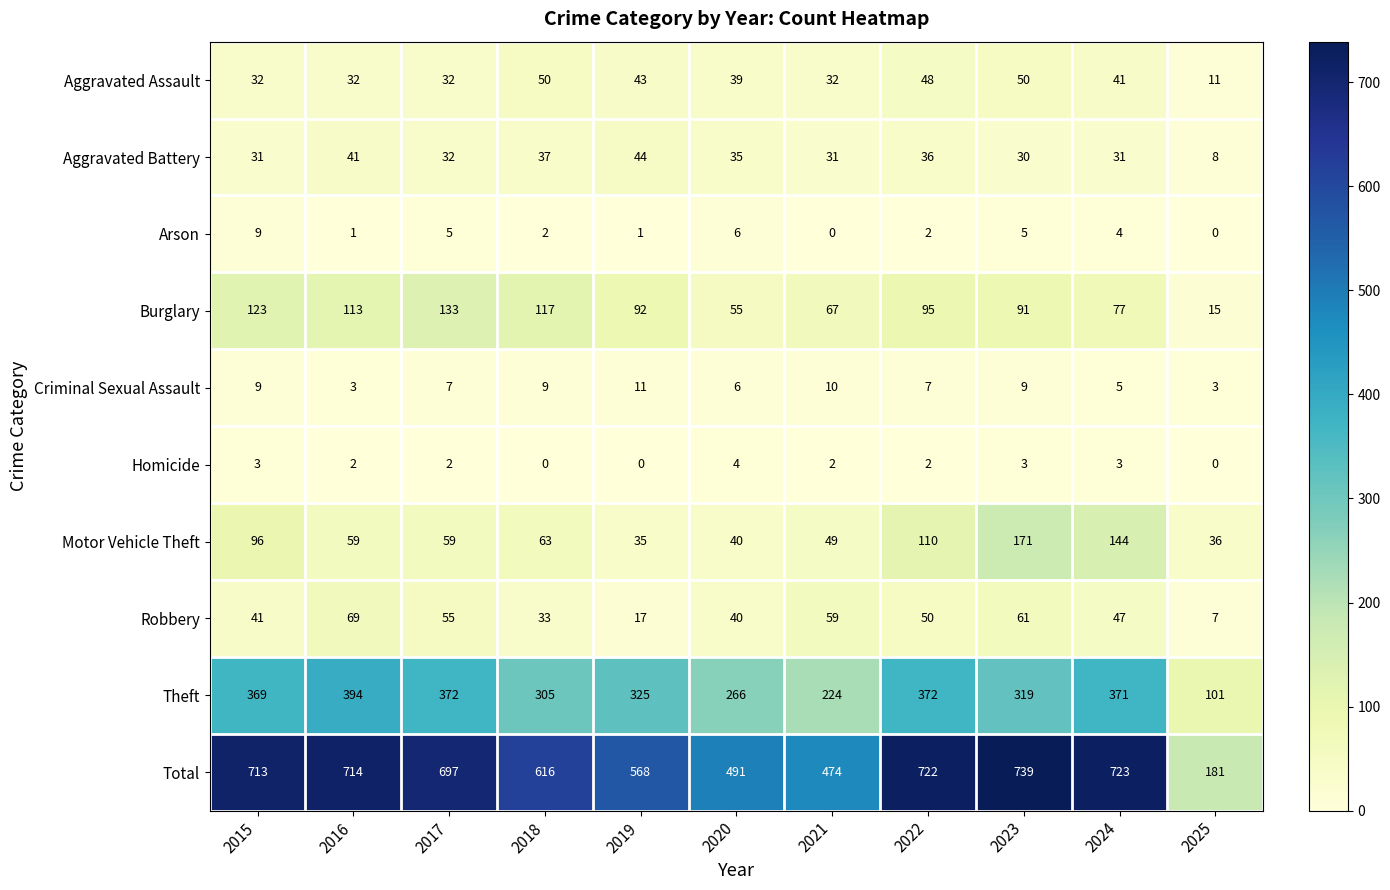

True or false: Aggravated Assault has a value of 50 at 2023.

True